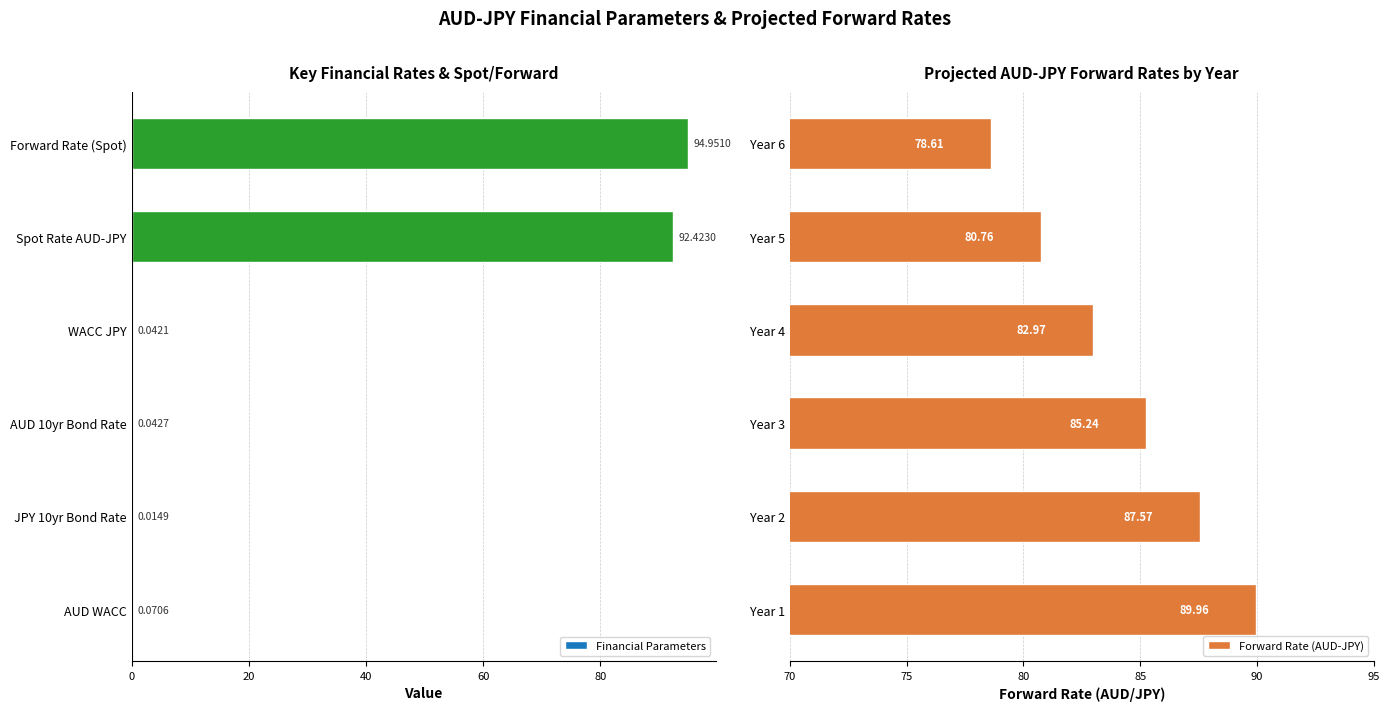

List the series in order of their overall mean, highest first.

Forward Rate (AUD-JPY), Financial Parameters